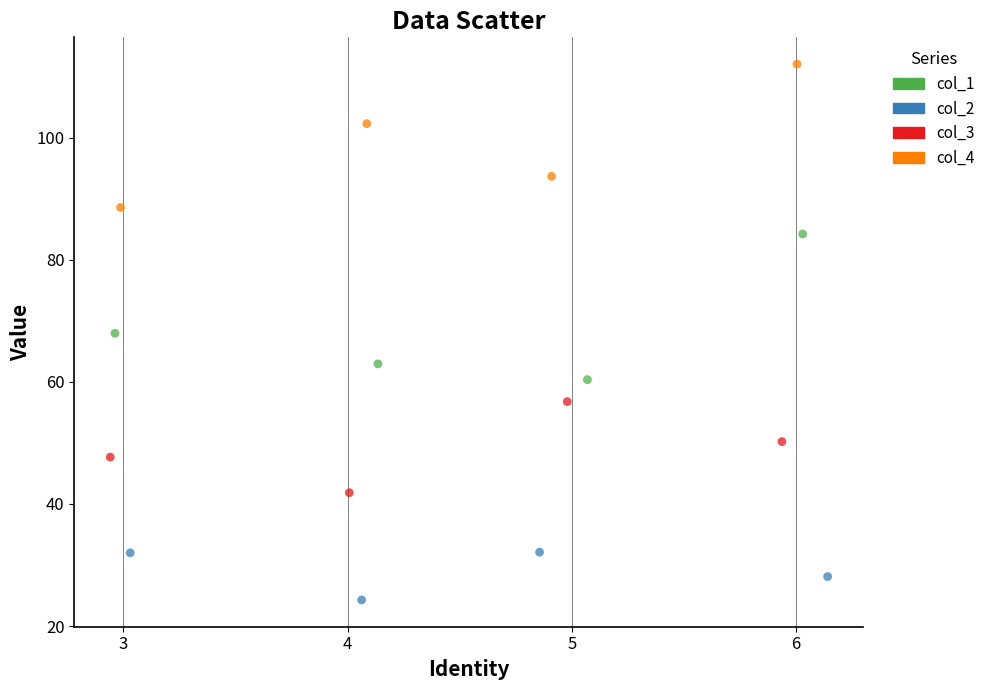

Which series reaches the maximum Y coordinate?

col_4